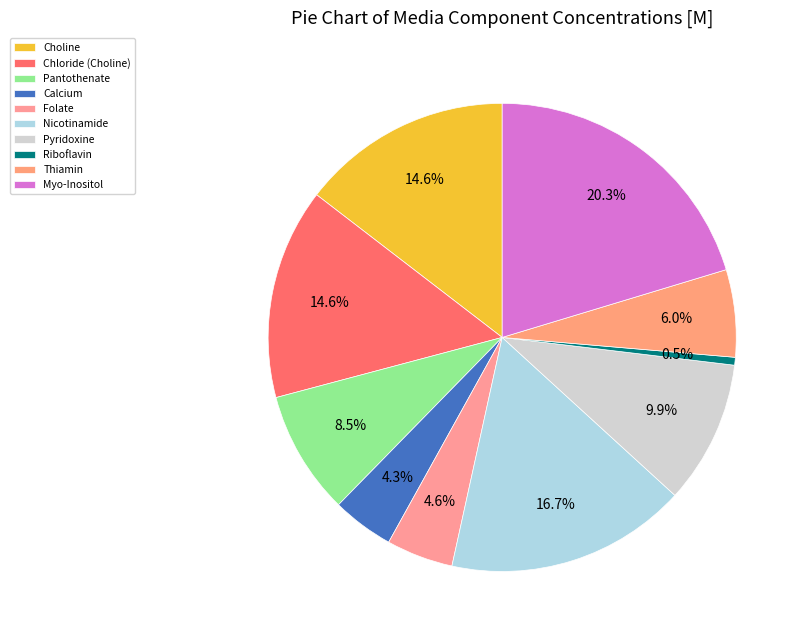

True or false: Pantothenate accounts for 9% of the total.

True